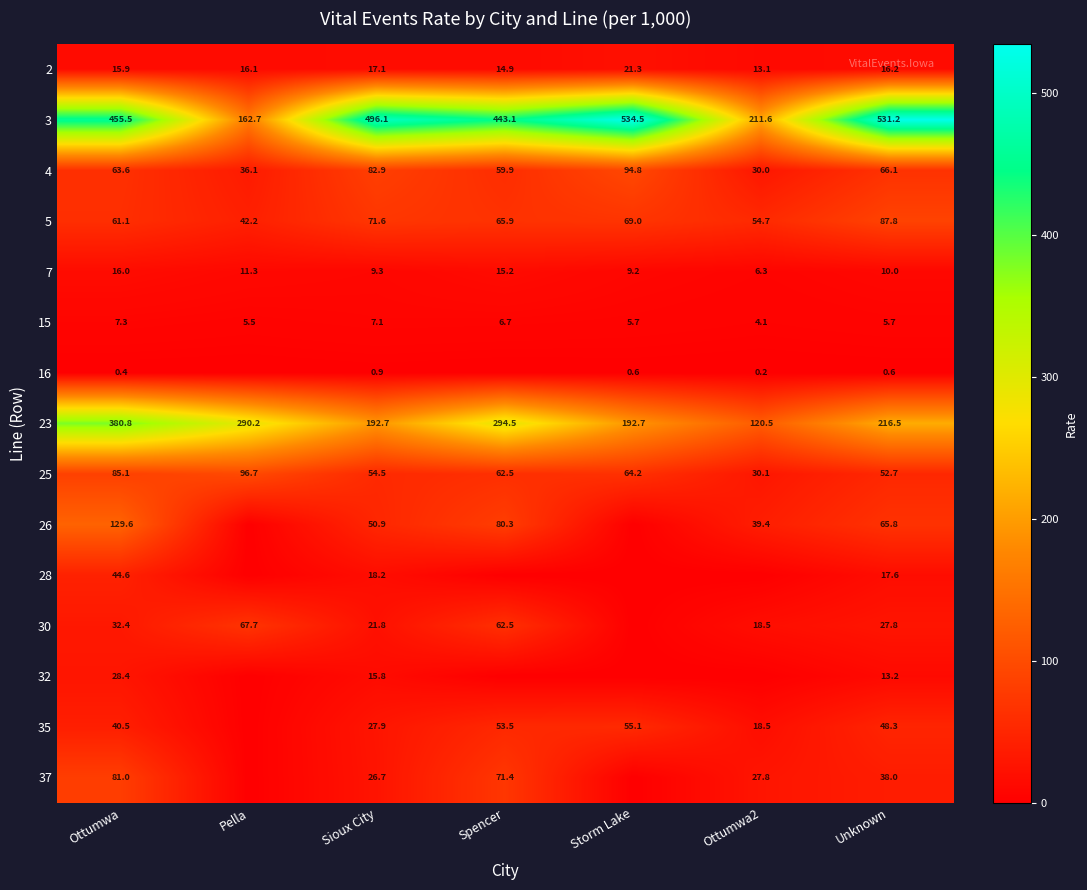

At which category is the sum across all series the highest?

Ottumwa